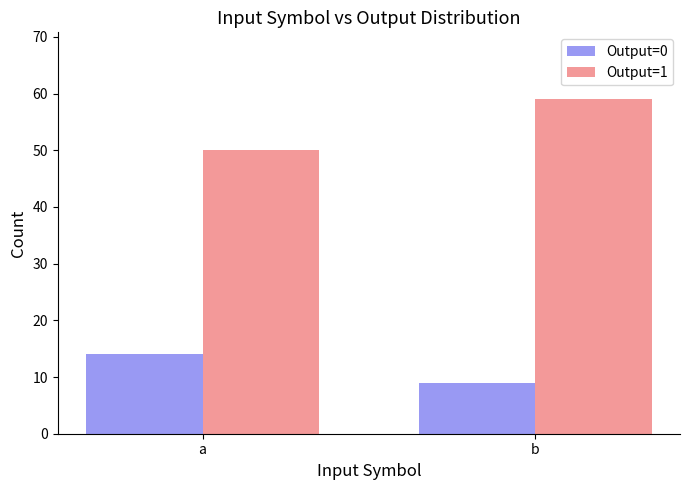

Reading left to right, extract all data points from this chart.

Output=0: a=14	b=9
Output=1: a=50	b=59